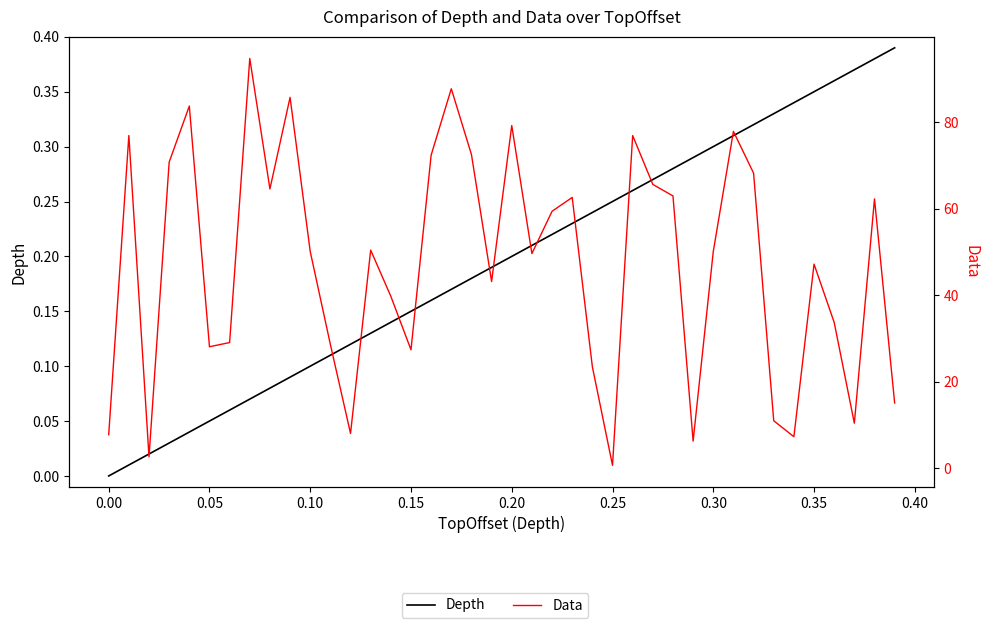

The value of Data at 39 is 7.1. True or false?

False